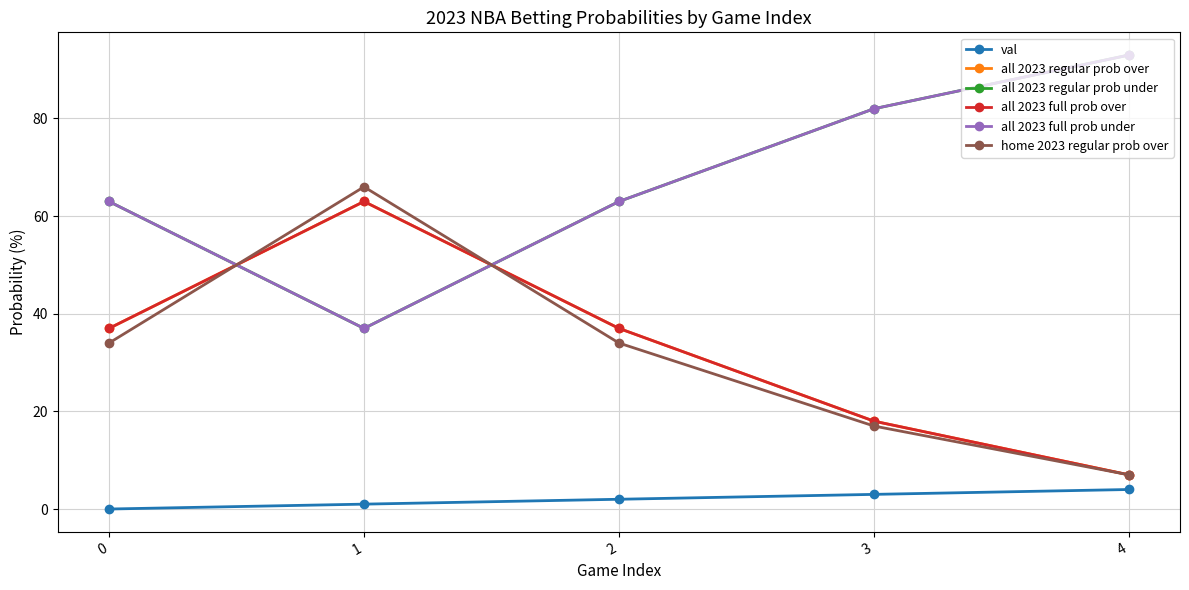

What is the value of the all 2023 full prob over point at the 5th from the left?

7